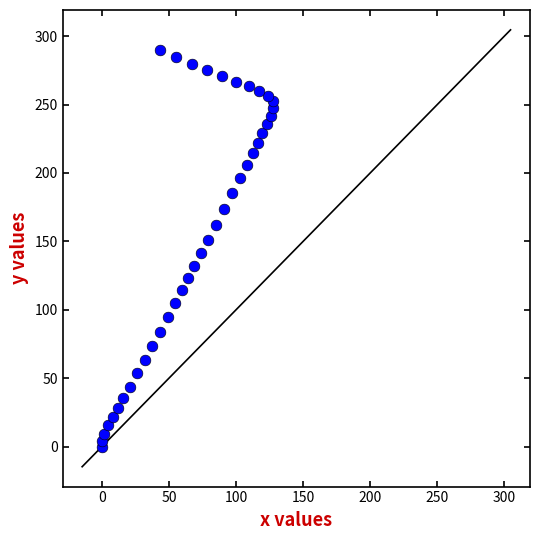

What is the range of Y values (max minus min)?

290.1